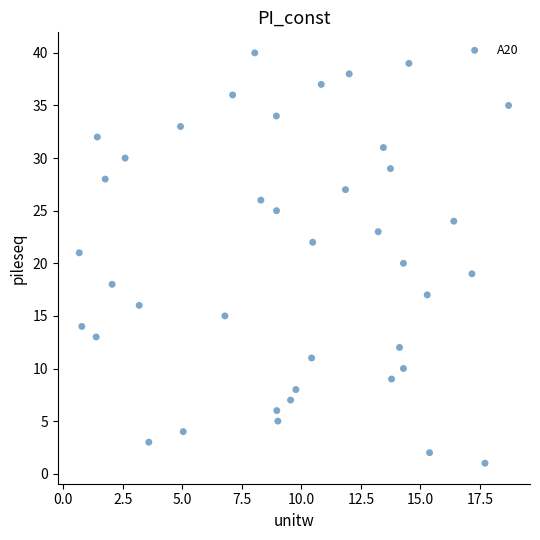

What is the range of Y values (max minus min)?

39